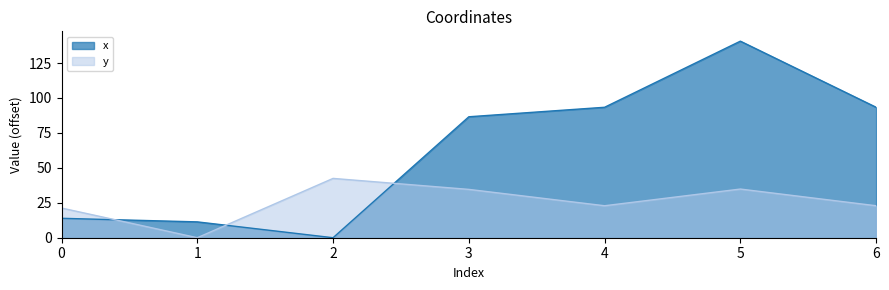

What is the average value of the y series?

25.5